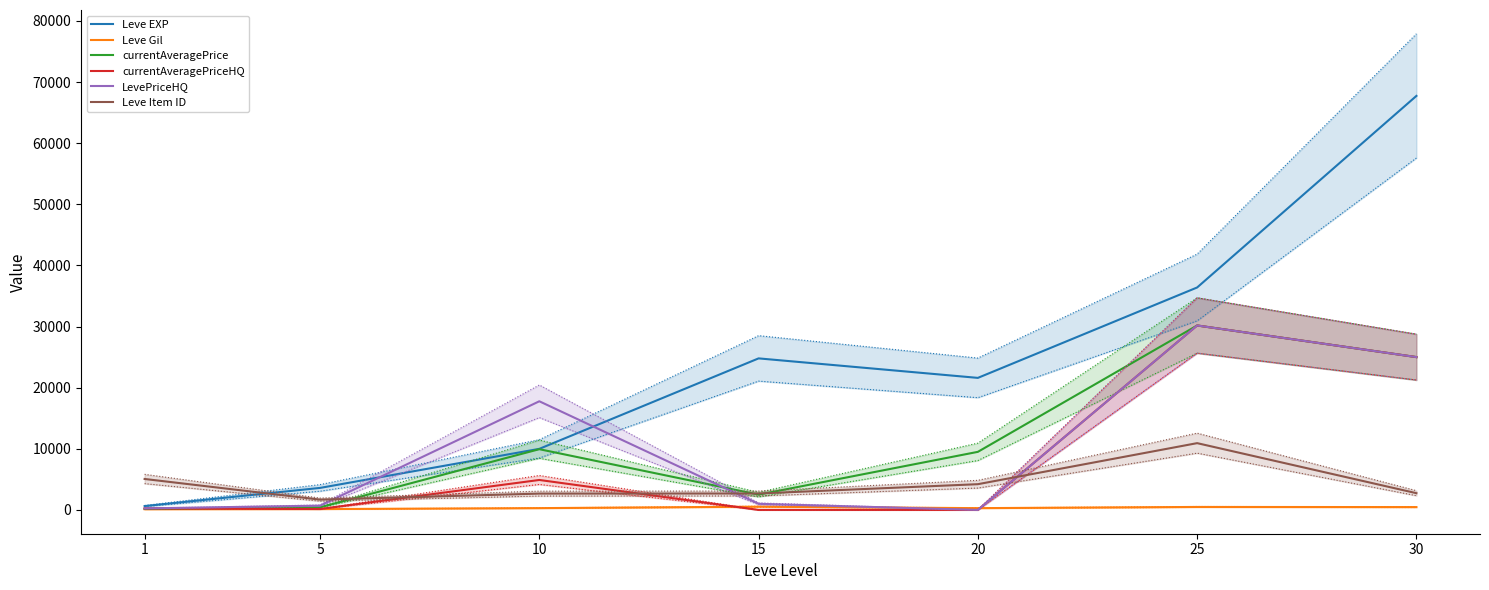

Which series has the largest range (max minus min)?

Leve EXP